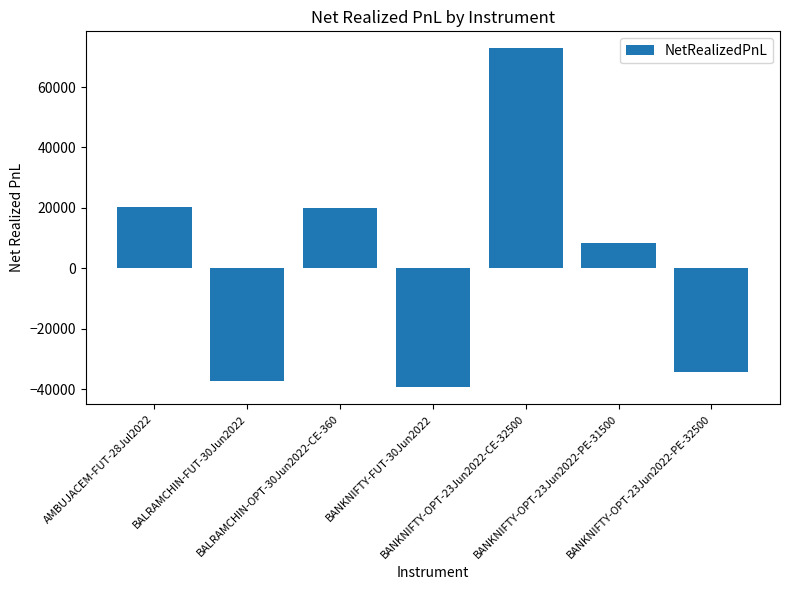

What is the minimum value shown in the chart?

-39398.0